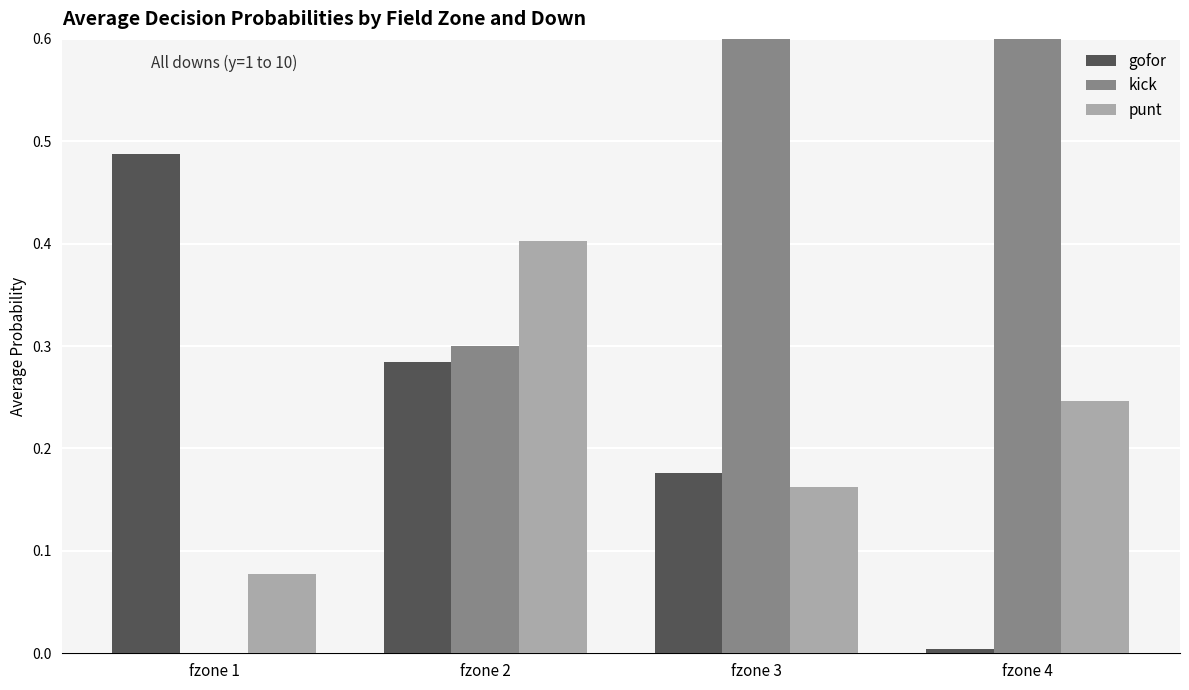

How many kick values are between 0 and 1?

4